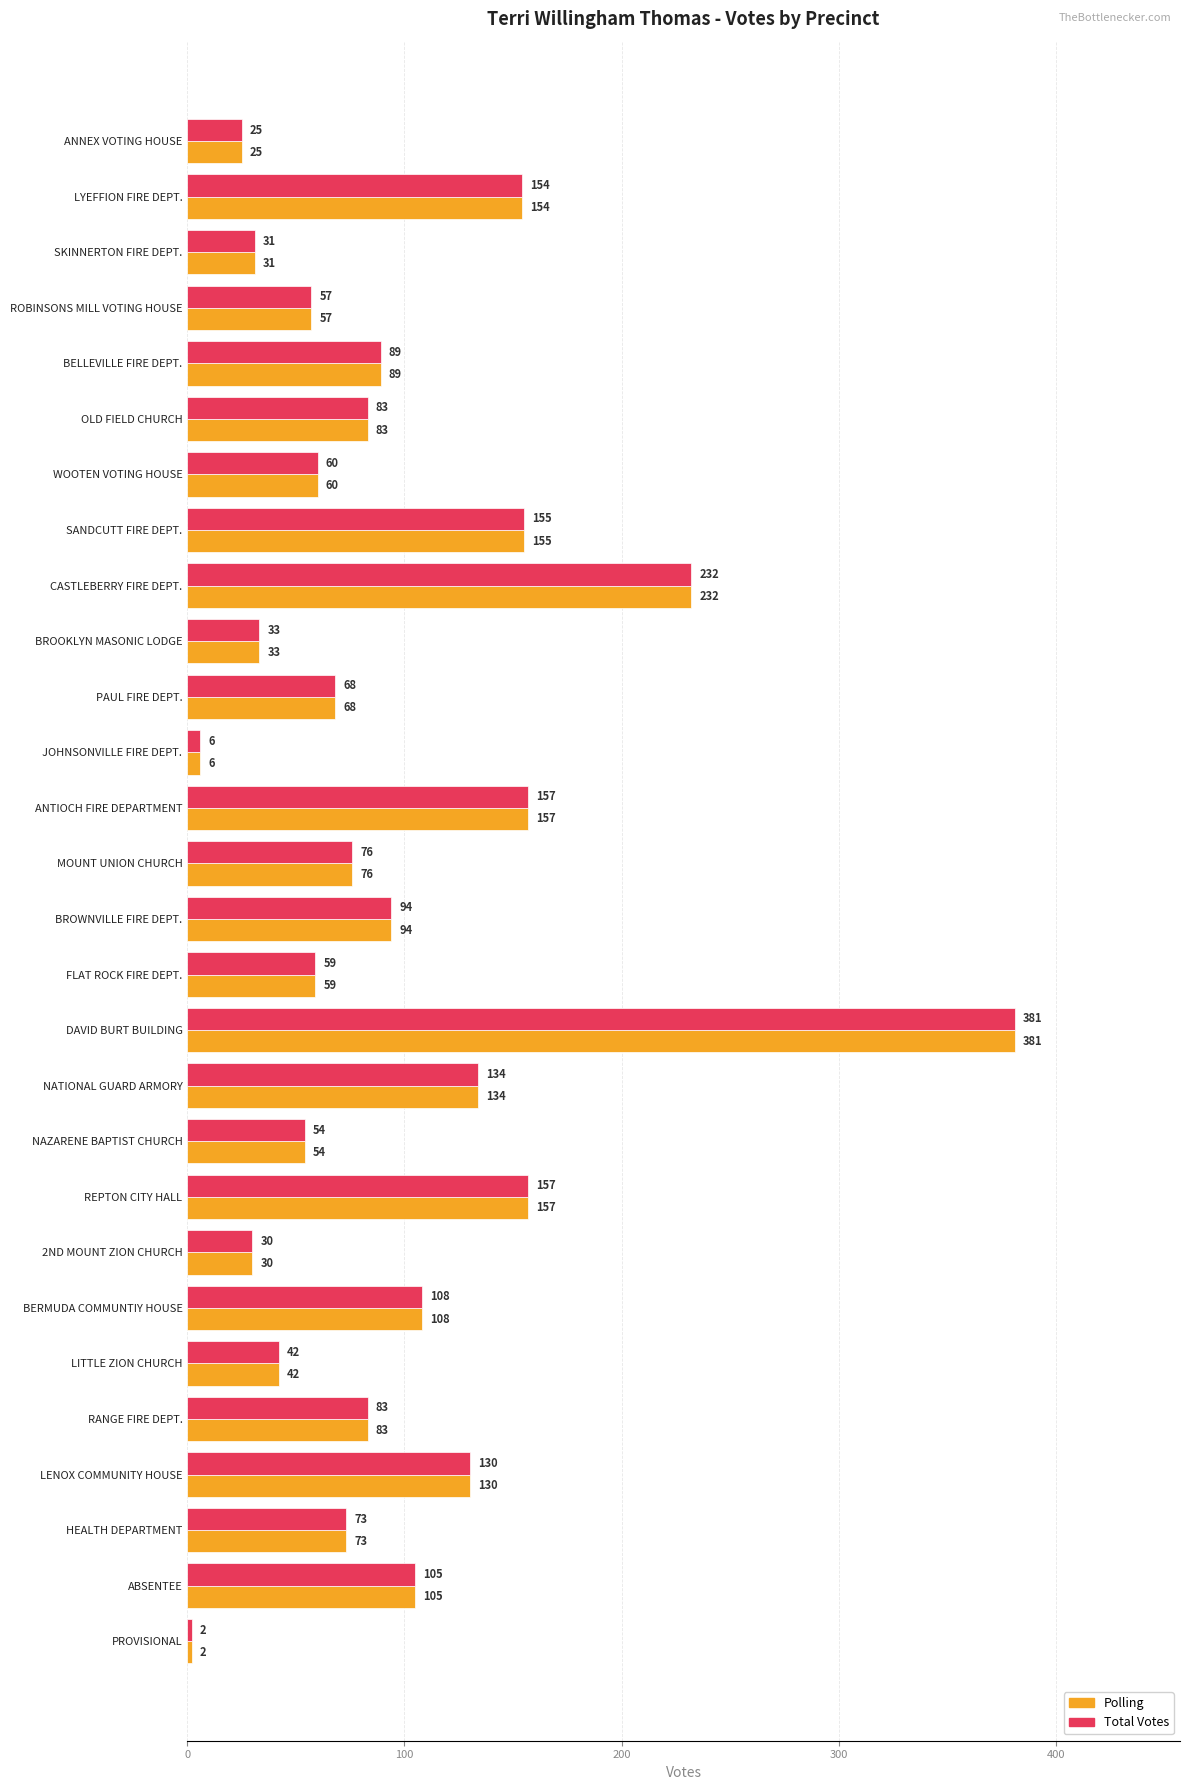

At which category is the sum across all series the highest?

DAVID BURT BUILDING